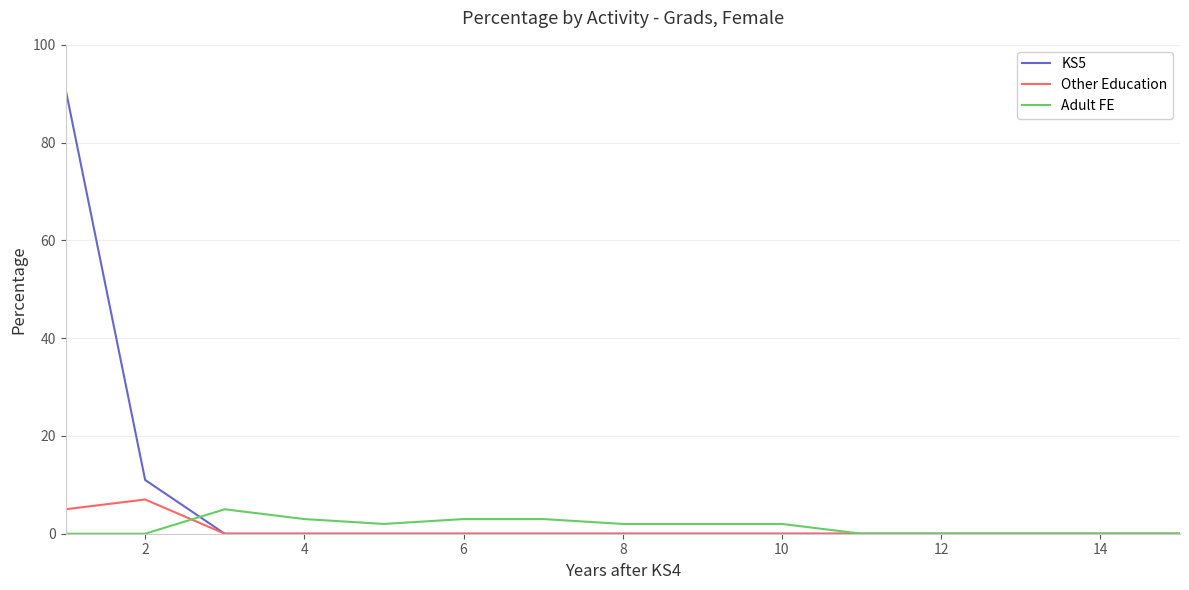

Which series has the widest spread of values?

KS5